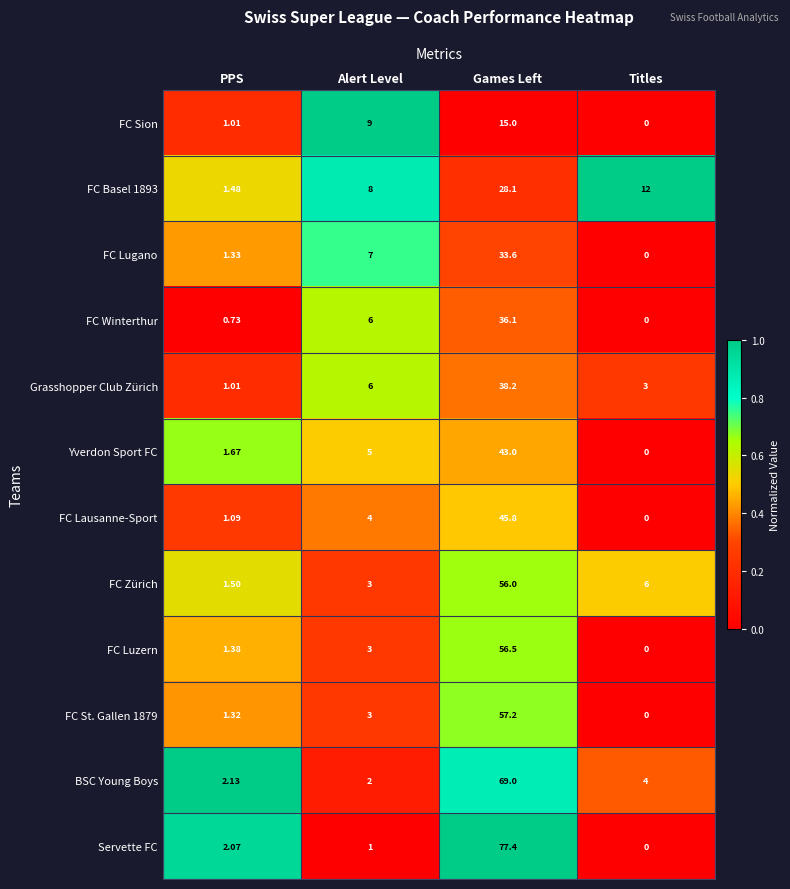

Which series has the widest spread of values?

Servette FC